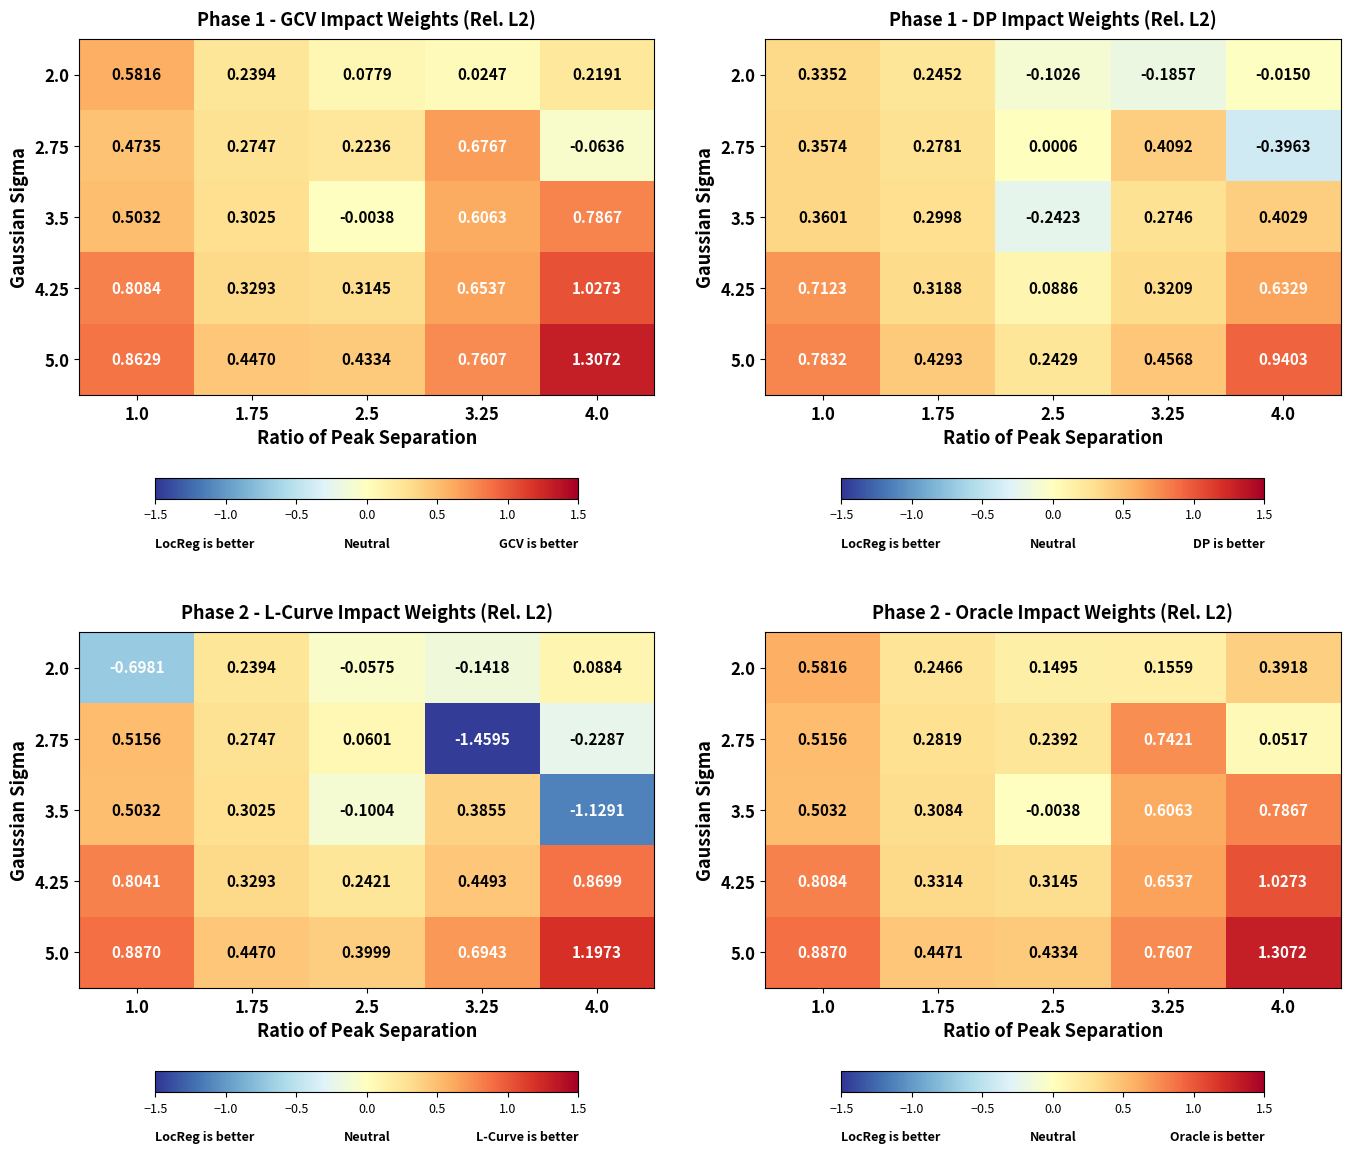

At which category is the sum across all series the highest?

4.0